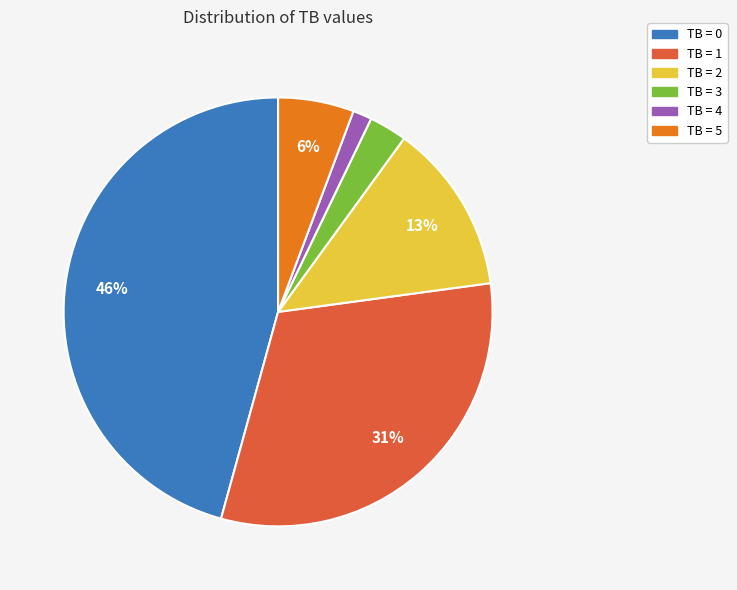

Which slice is the largest?

TB = 0